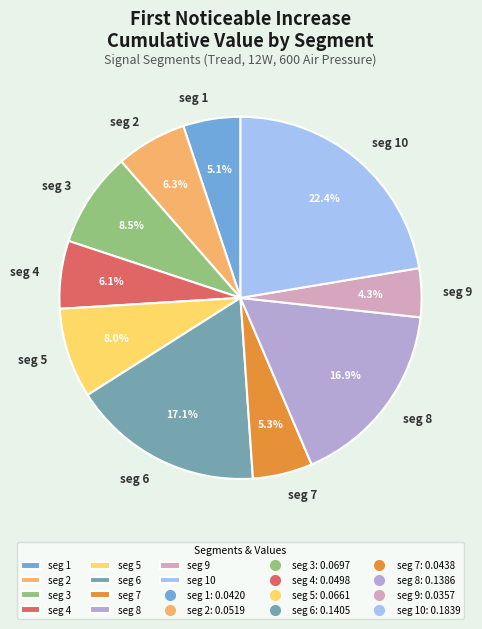

Does seg 10 account for over 50% of the chart?

No